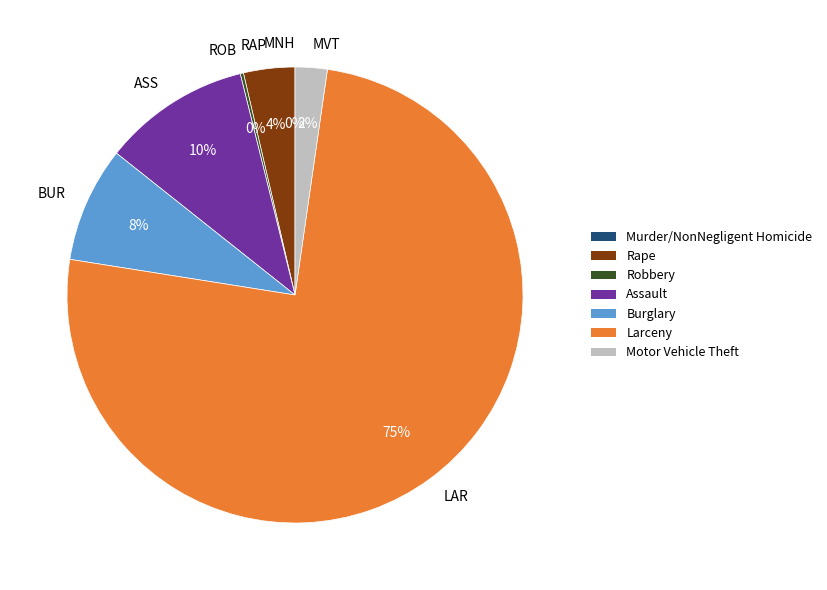

What is the largest slice in the pie chart?

Larceny